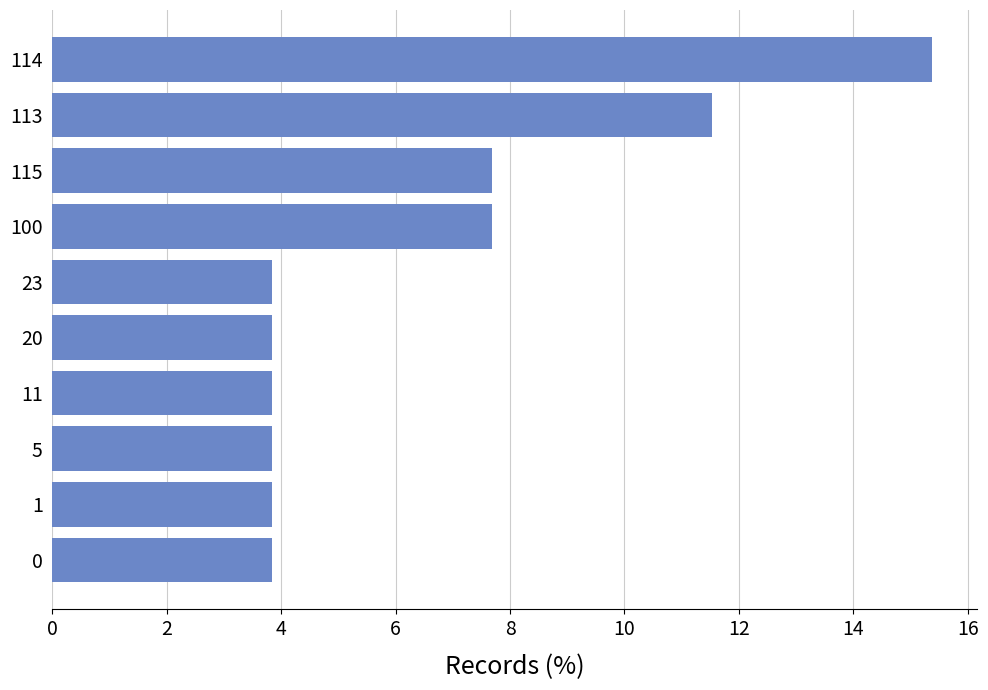

How many bars are there in total?

10